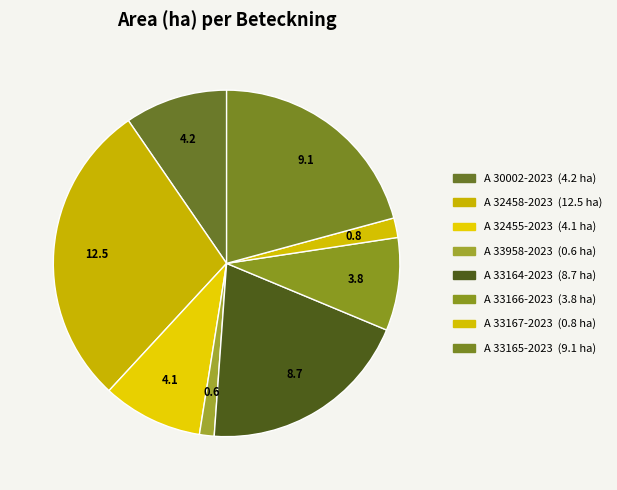

Does any single category account for the majority?

No